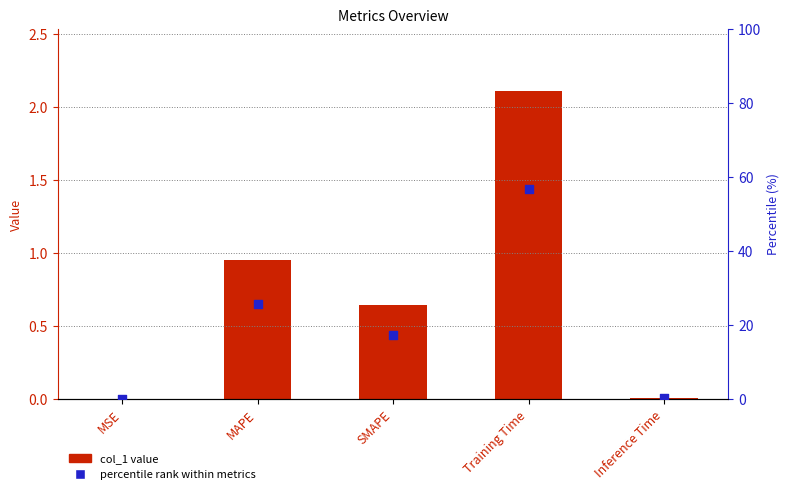

Which series has the widest spread of Y values?

percentile rank within metrics